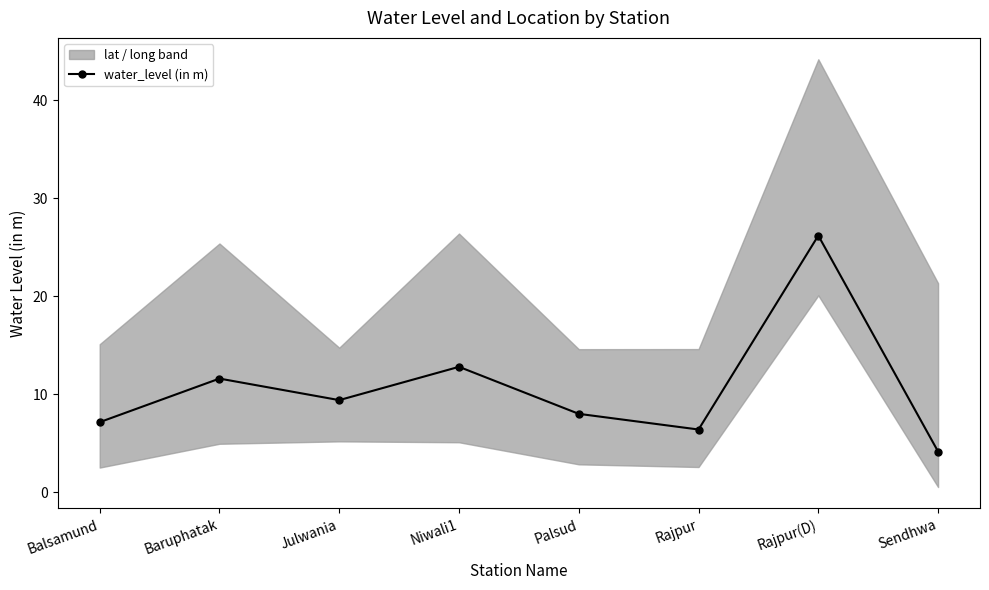

What is the label of the 6th point from the left?

Rajpur